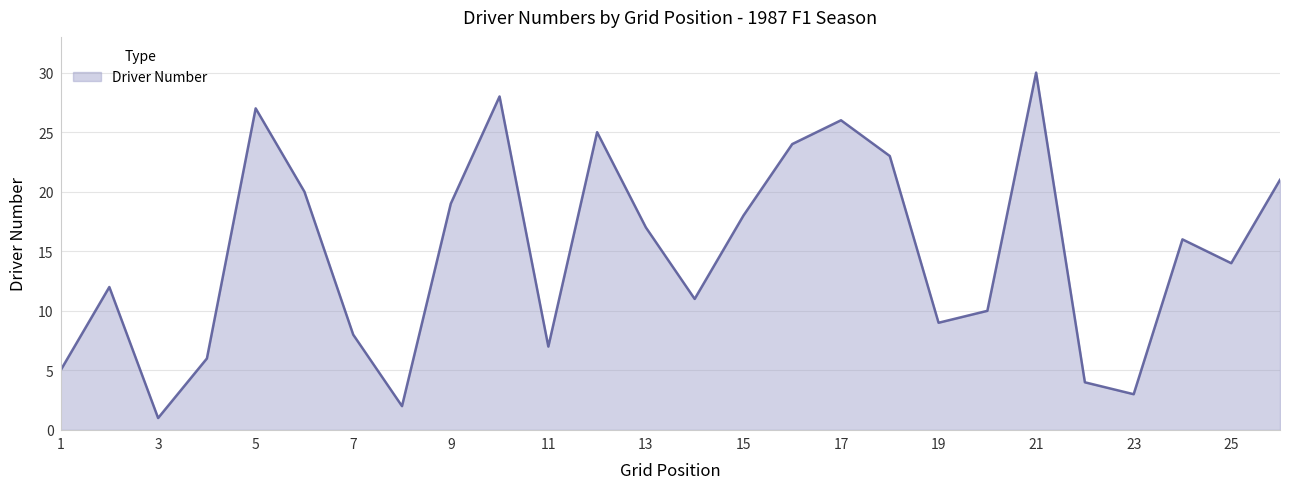

What is the difference between the second highest and second lowest values?

26